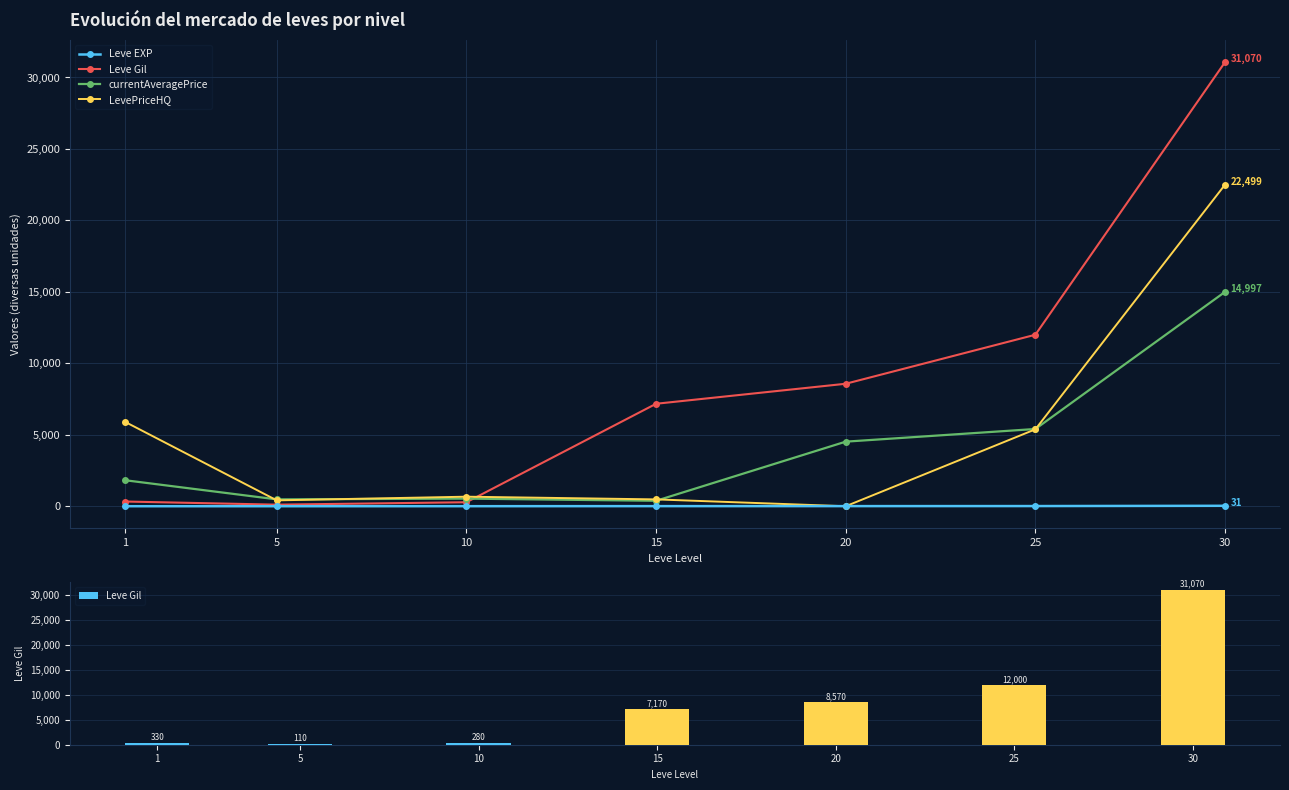

Is it true that Leve EXP equals 7 at 15?

True